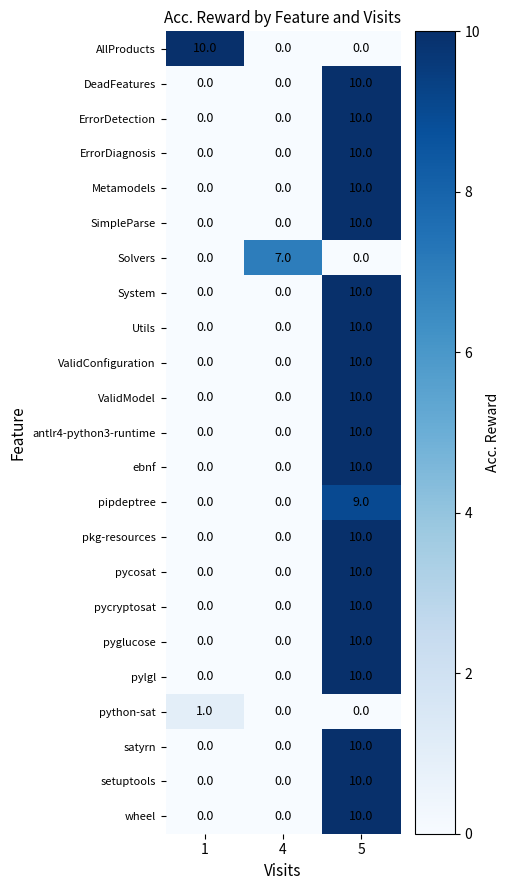

What is the highest value of the AllProducts series?

10